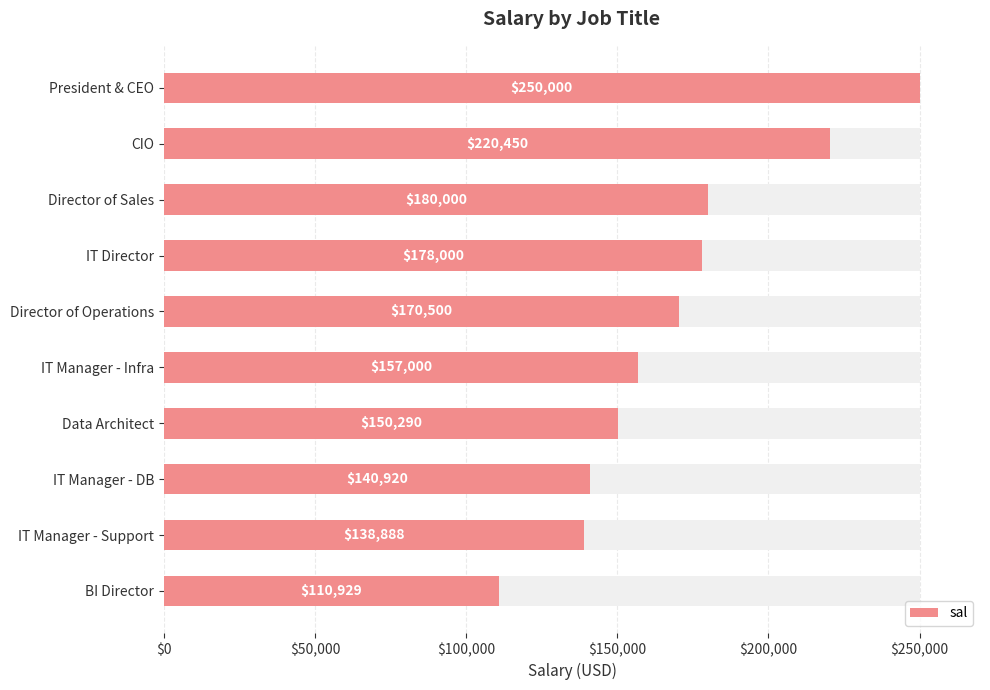

The value at IT Manager - DB is 95364. True or false?

False